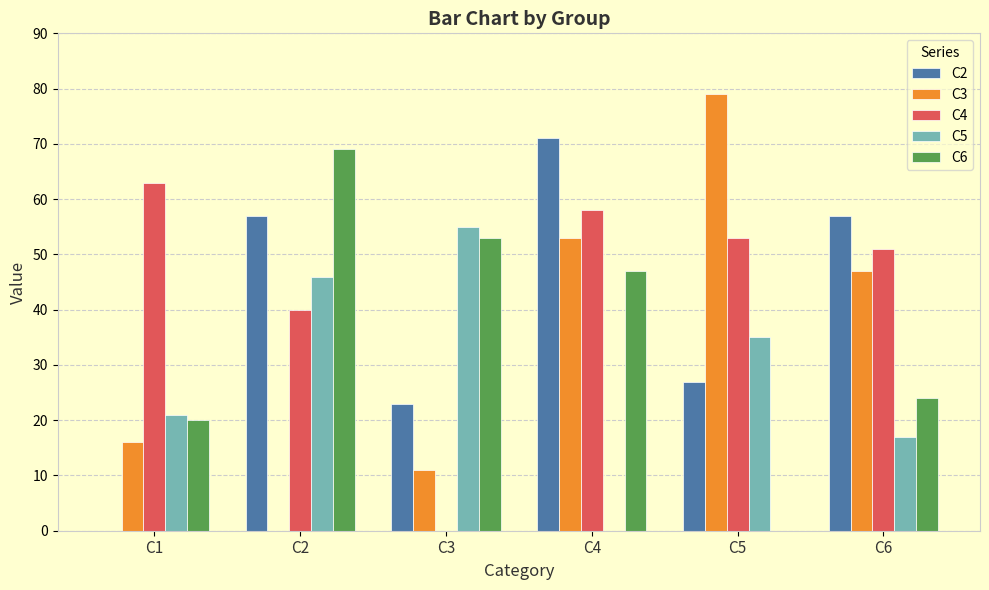

What is the highest value of the C4 series?

63